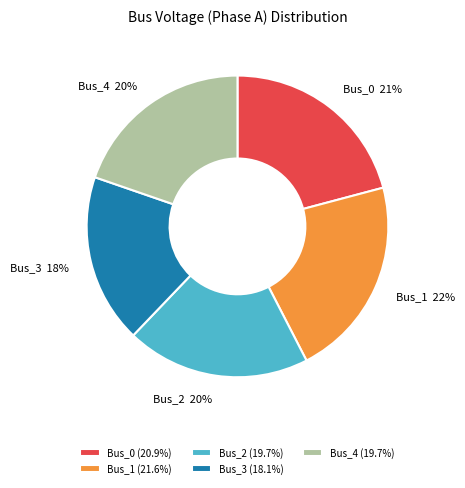

To the nearest percent, what percentage of the pie is Bus_1?

22%